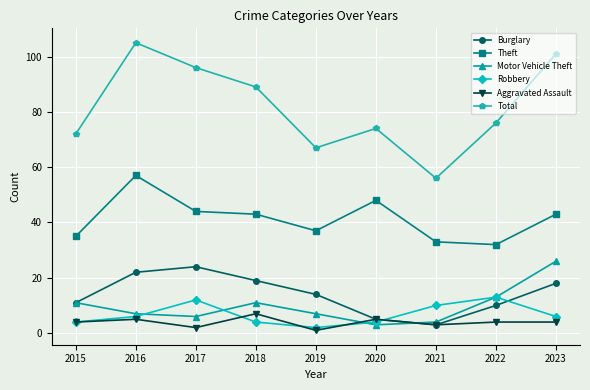

After their last crossing, which series has the higher values: Robbery or Aggravated Assault?

Robbery